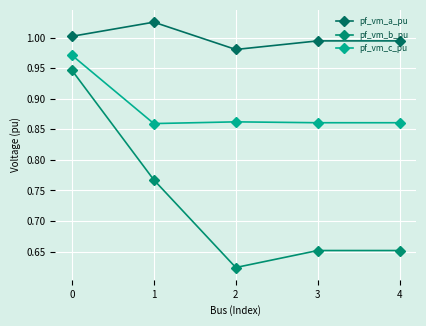

At which category does pf_vm_a_pu reach its first local peak?

1